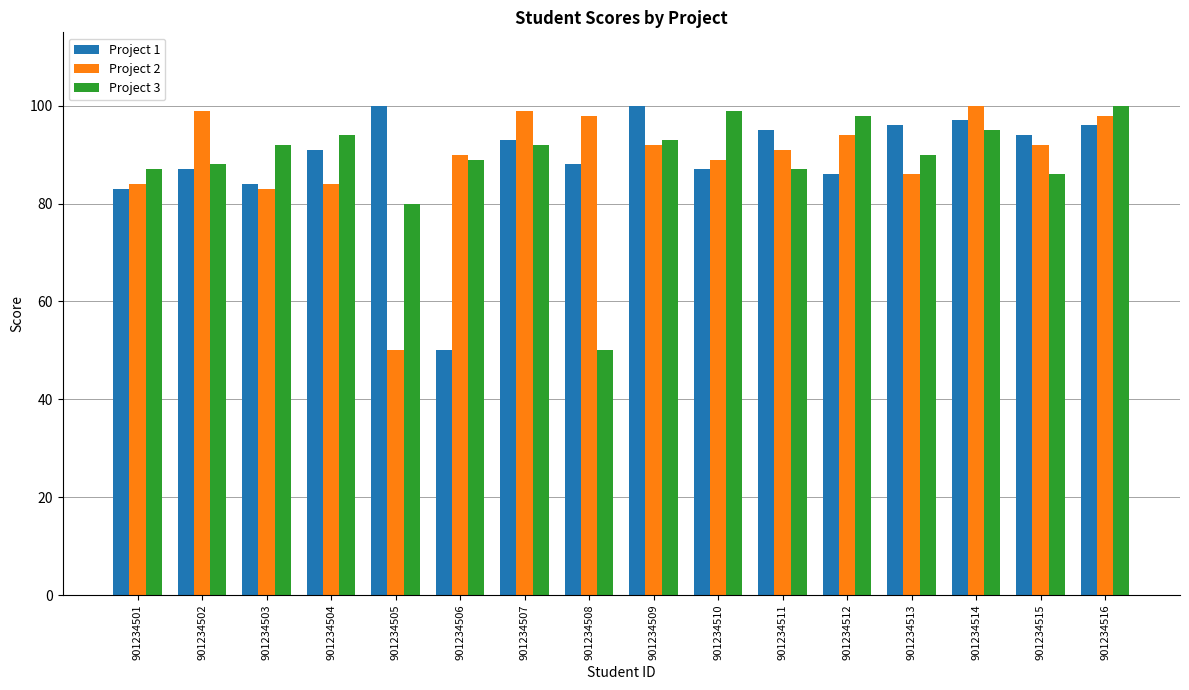

Are the bars horizontal?

No